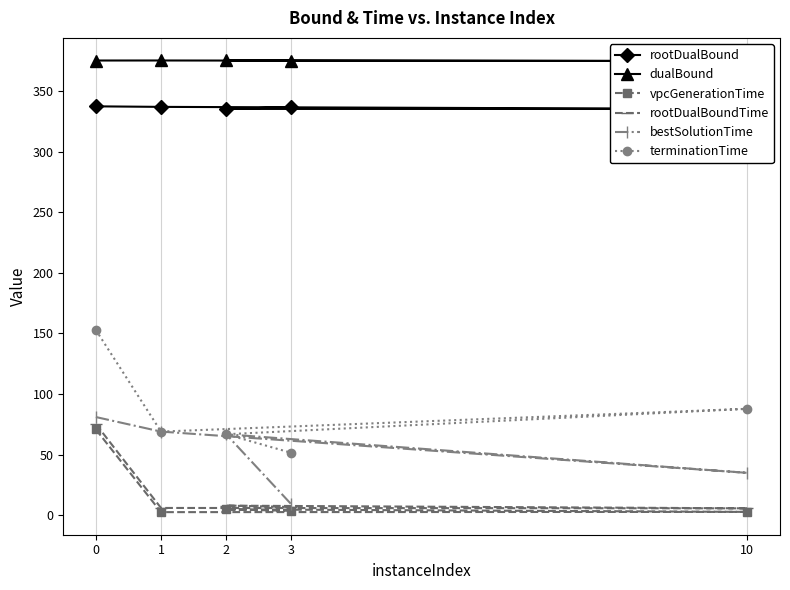

True or false: rootDualBoundTime has a value of 5.6 at 10.

True